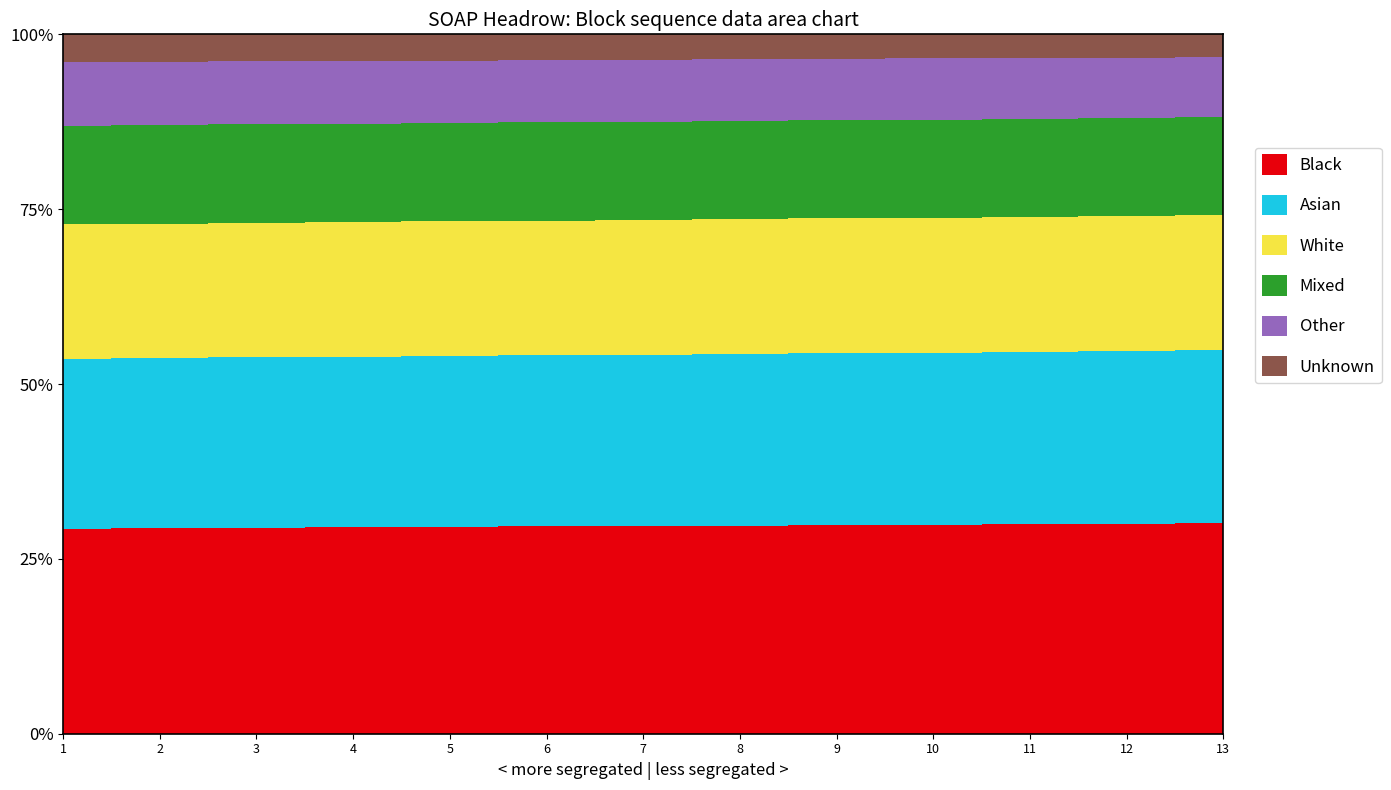

At how many categories does at least one series exceed 85?

13